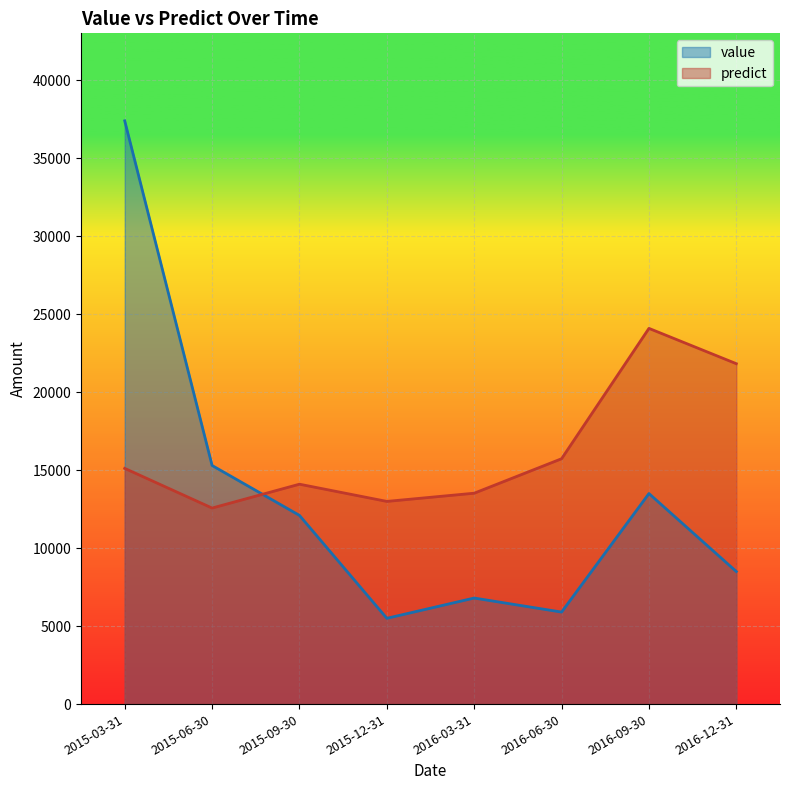

The predict series shows 12570.0 at 2015-06-30. True or false?

True